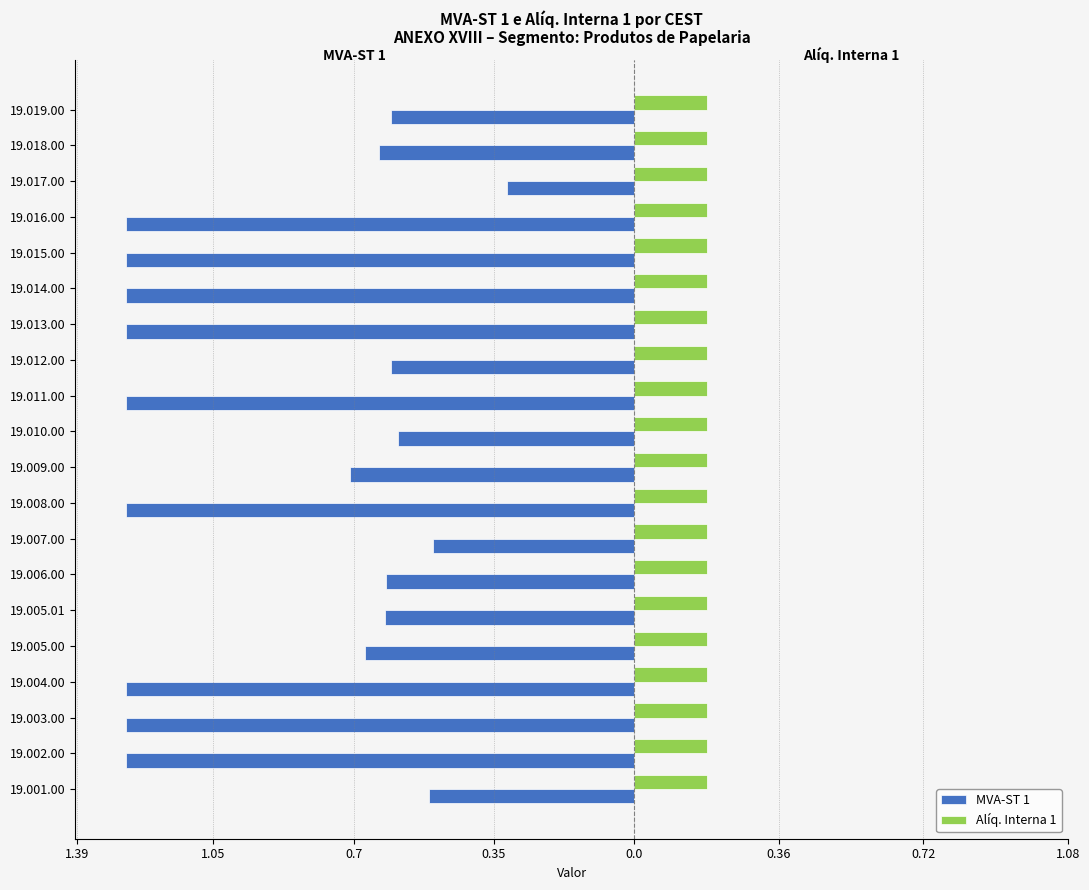

What are all the series names shown in the legend?

MVA-ST 1, Alíq. Interna 1